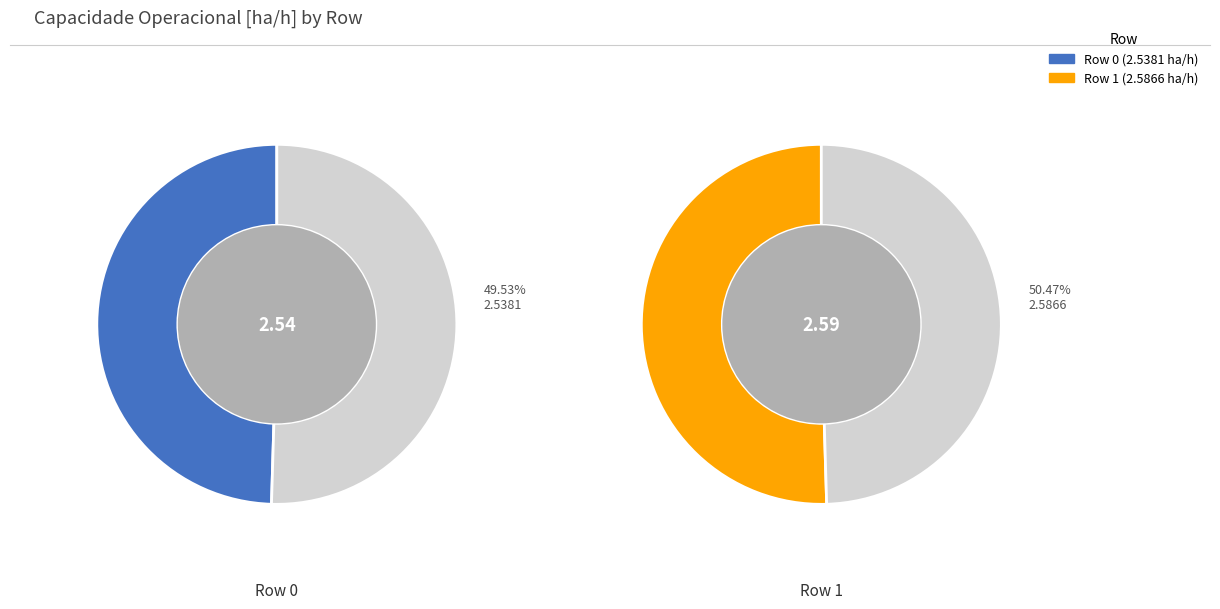

Does 1 account for over 50% of the chart?

Yes